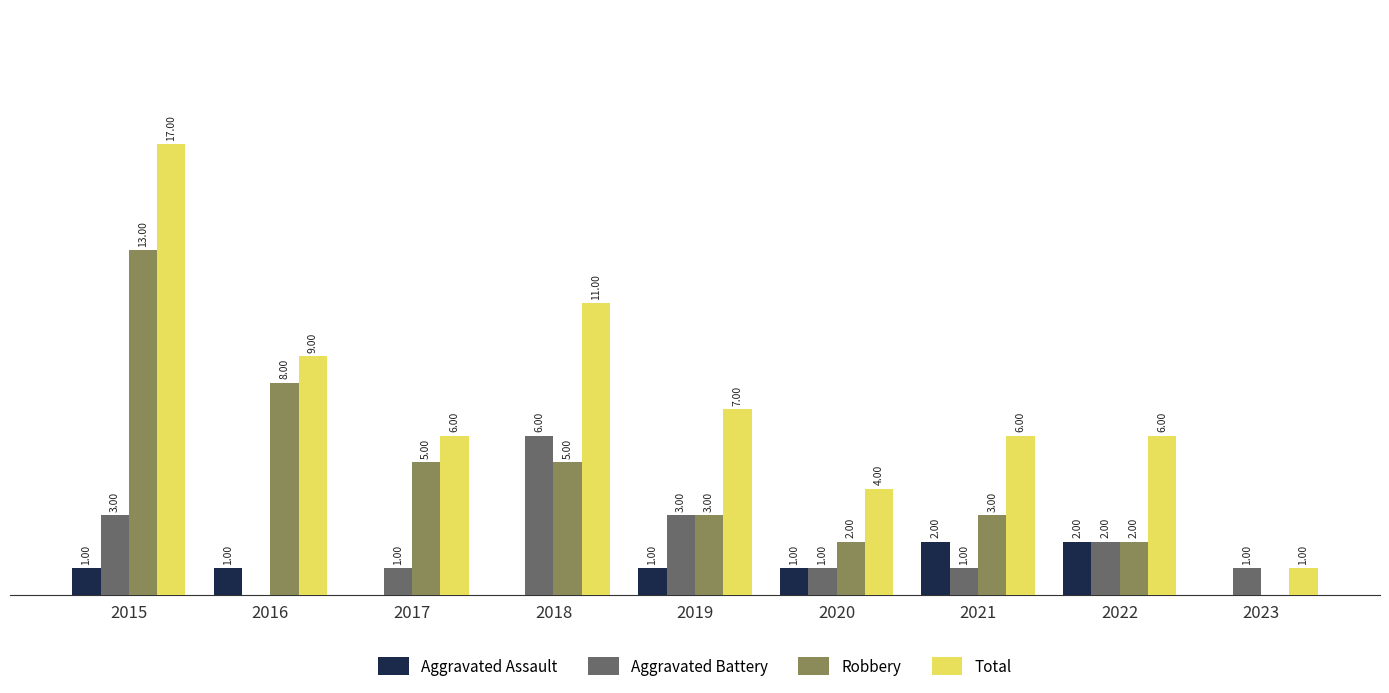

Which series changed the most between 2020 and 2022?

Total